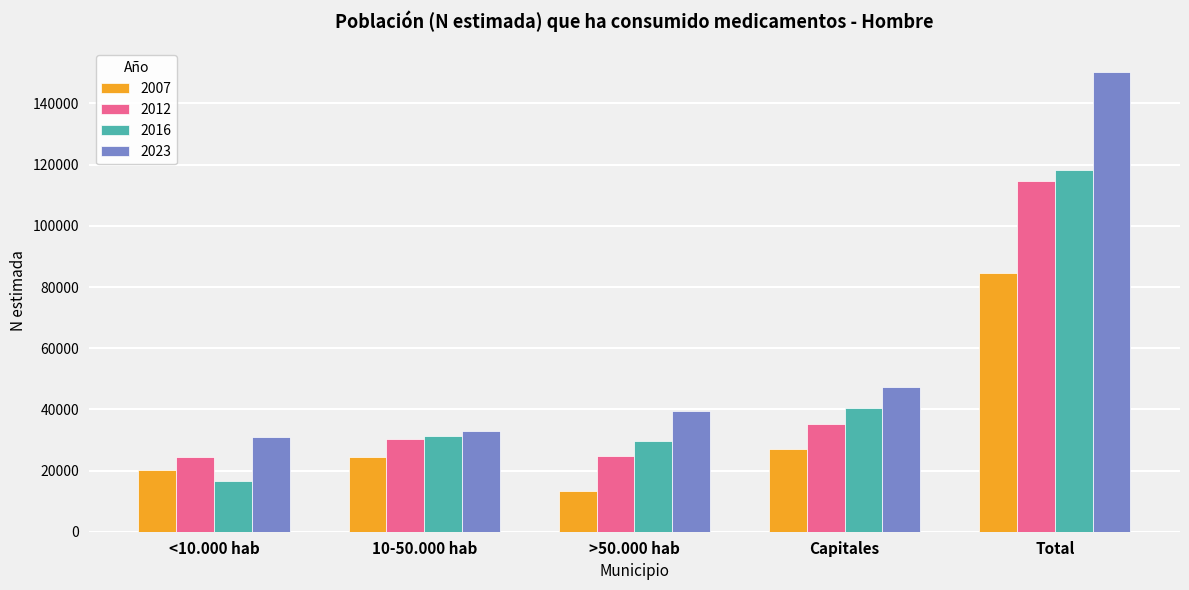

How many groups of bars are there?

5